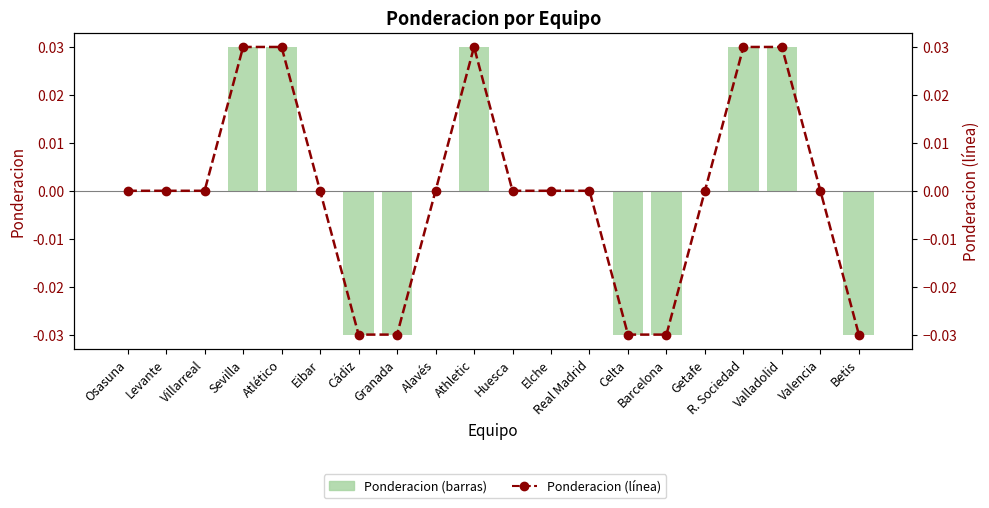

How many positive values does the Ponderacion series have?

5